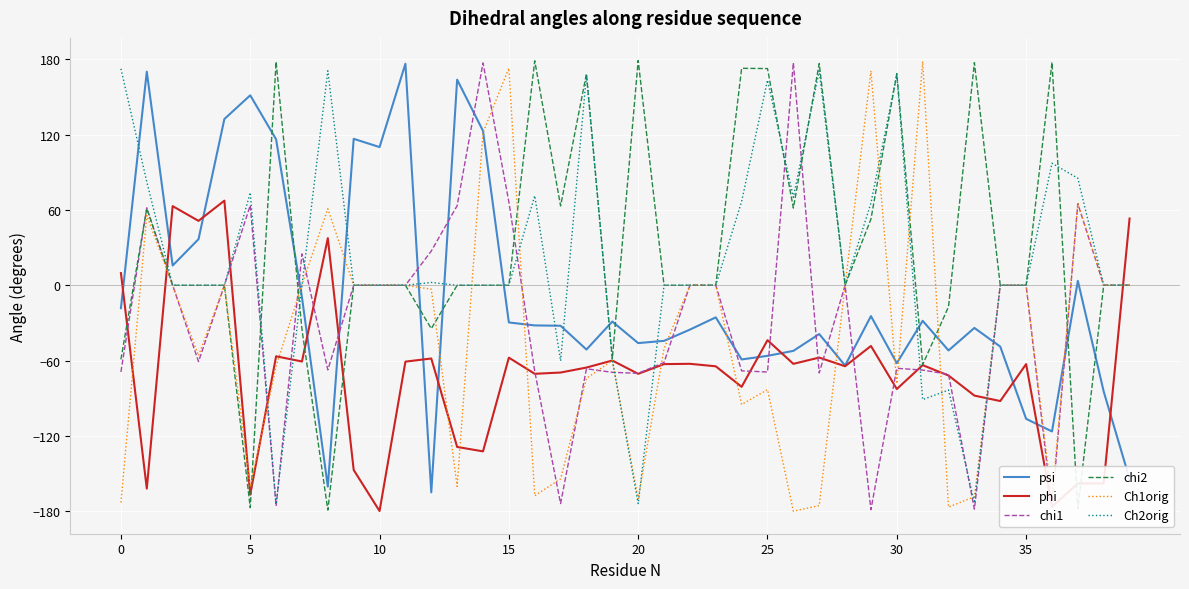

What is the maximum value for chi2?

179.1